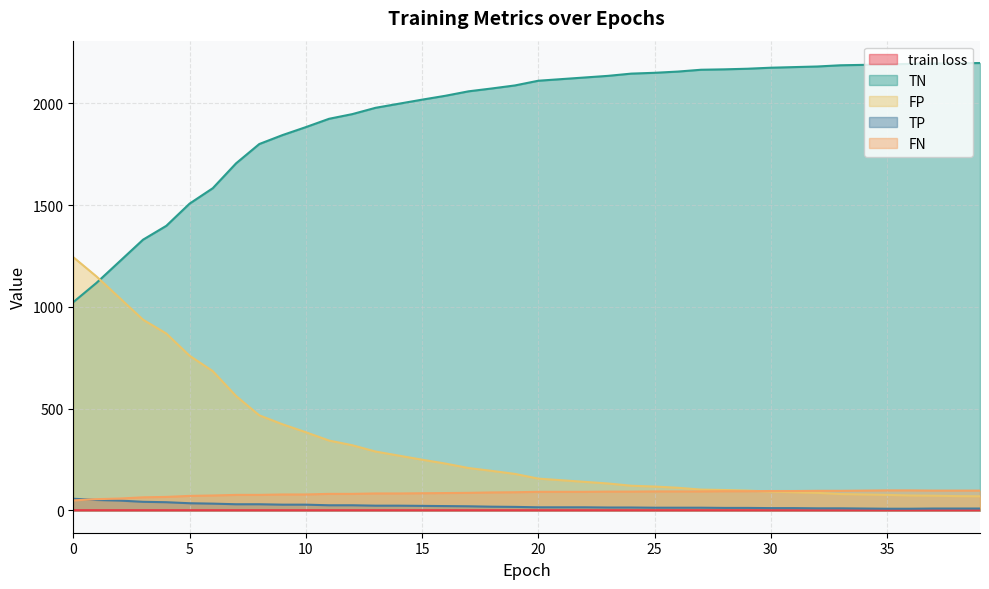

True or false: TN has a value of 2181.0 at 32.

True